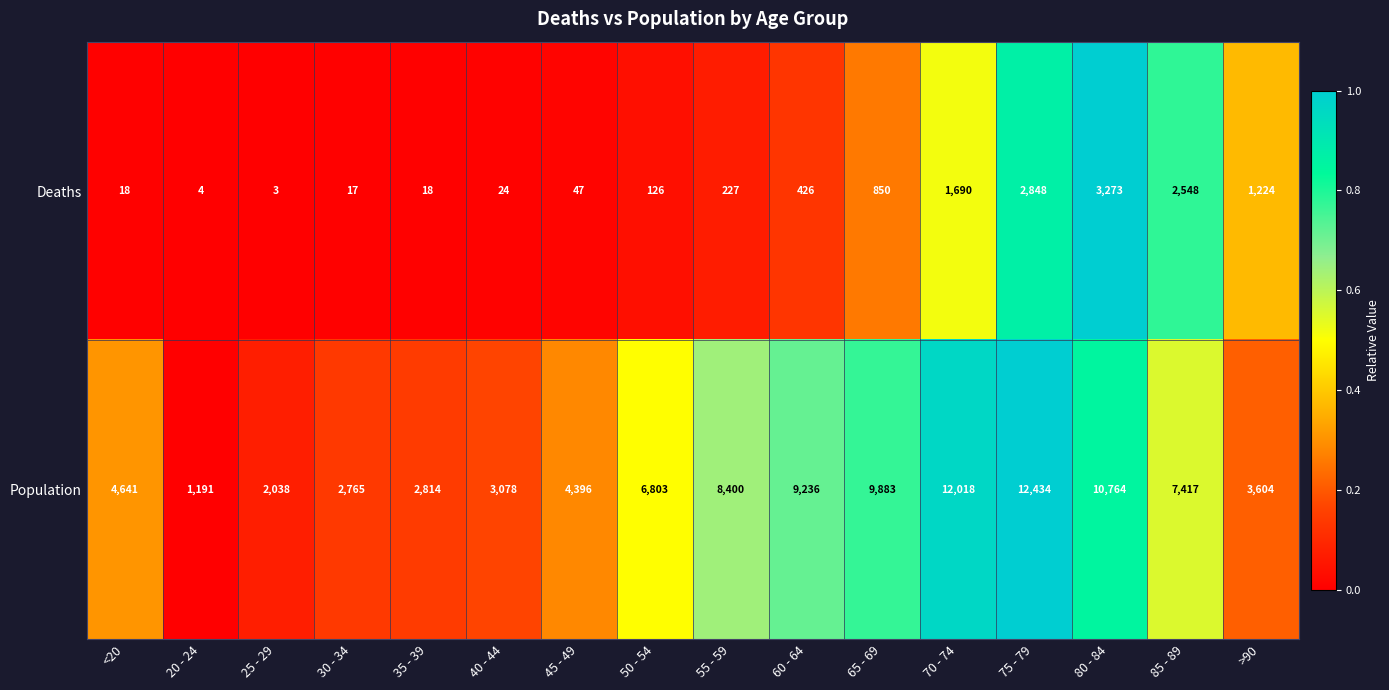

Count the number of categories in the chart.

16